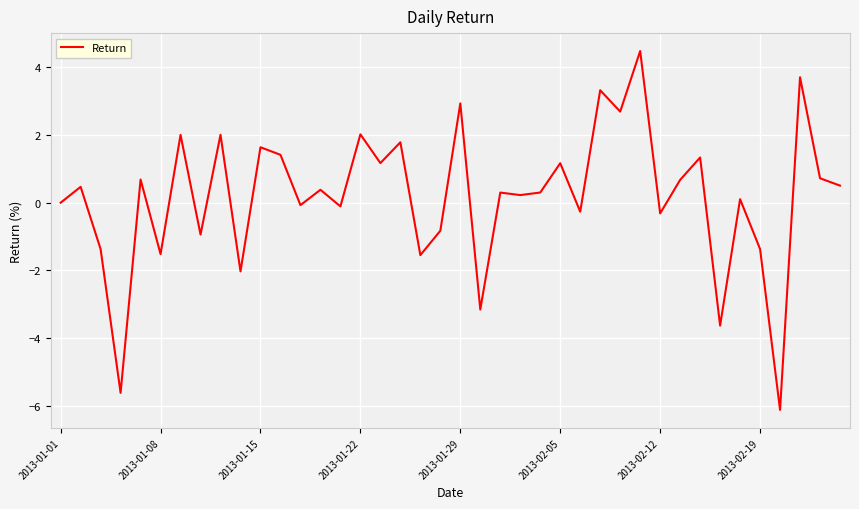

What is the minimum value shown in the chart?

-6.1